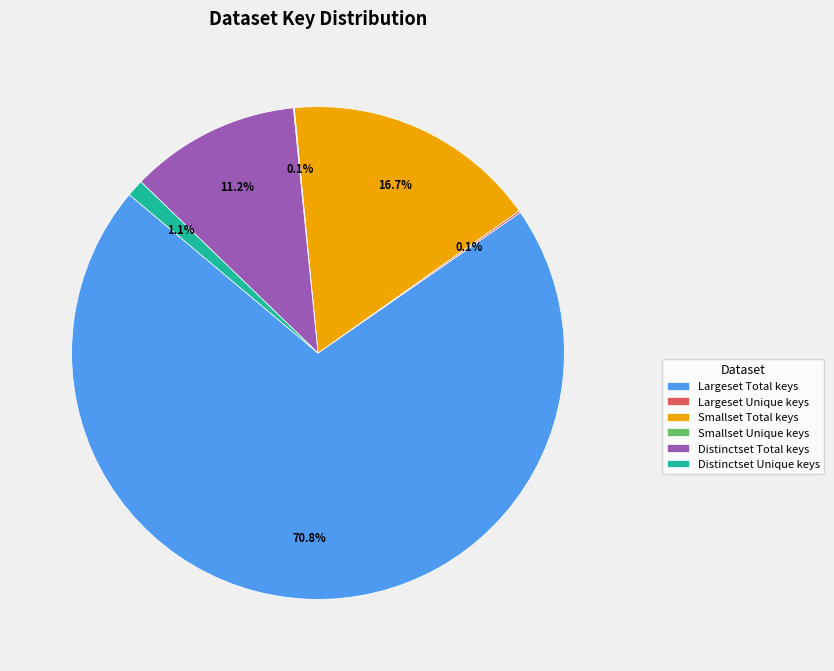

Is there a majority slice in this chart?

Yes